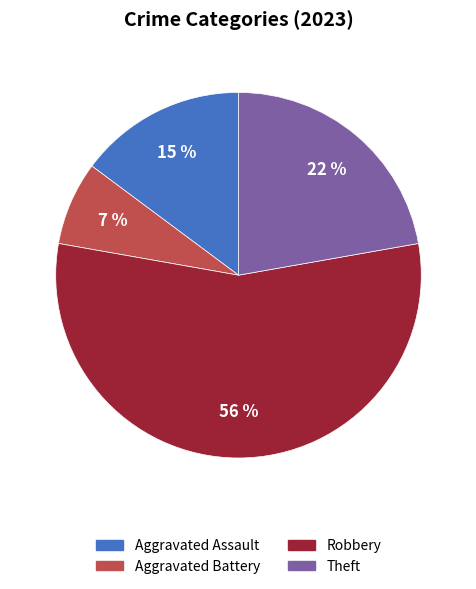

To the nearest percent, what is the difference between the Aggravated Assault and Theft slice percentages?

7%